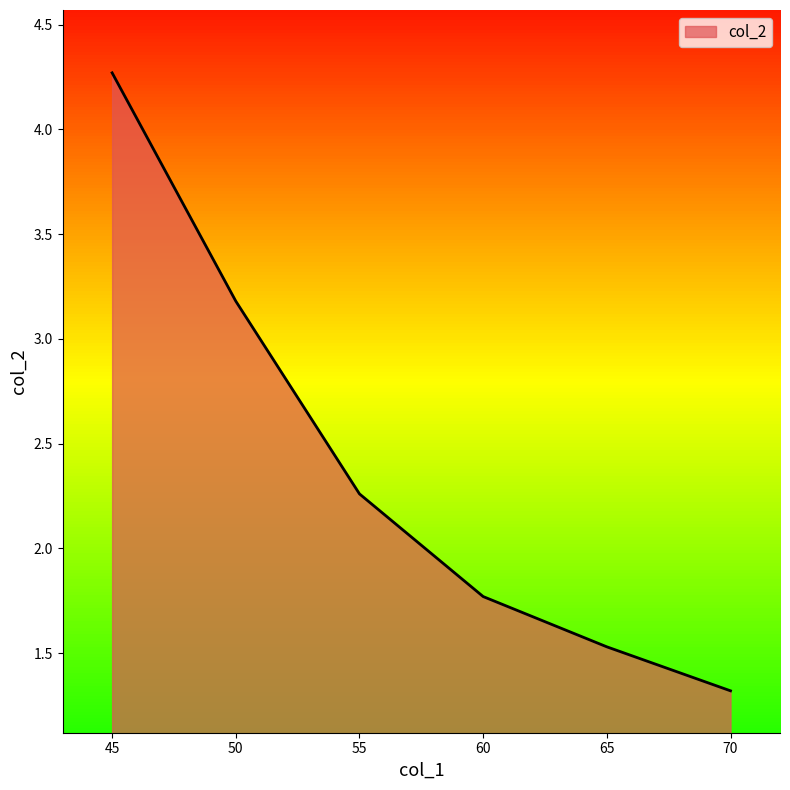

What is the maximum value shown in the chart?

4.3